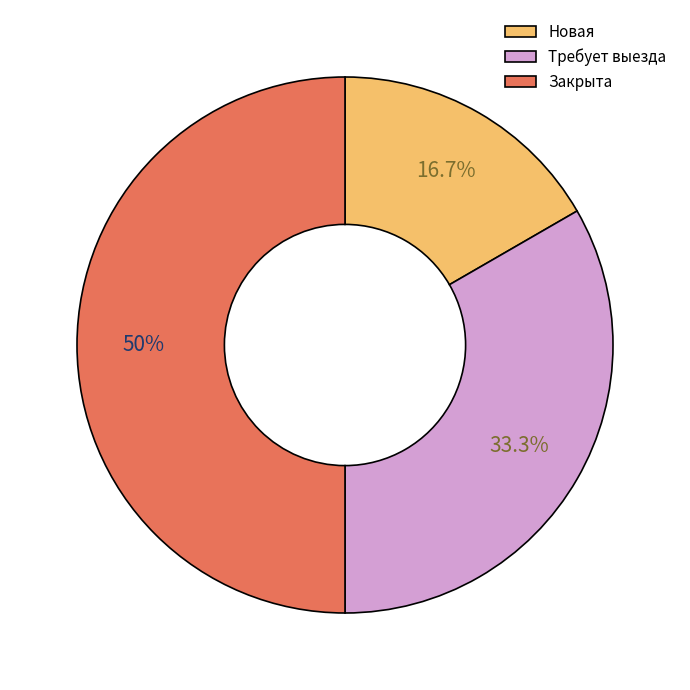

Combined, do Закрыта and Новая account for over 50%?

Yes